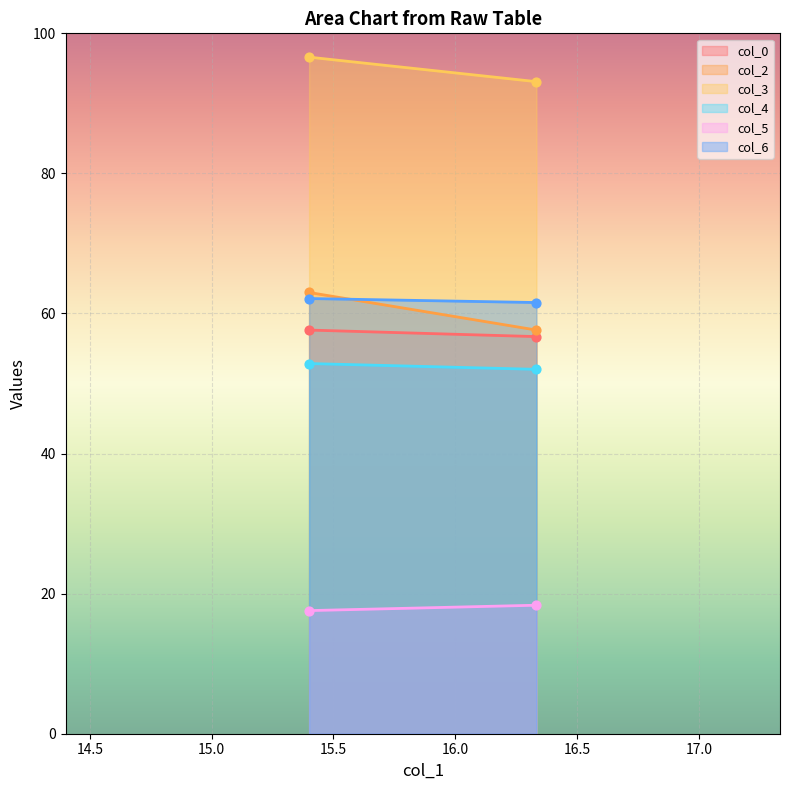

What is the total value across all series at 16.33333333?

339.4